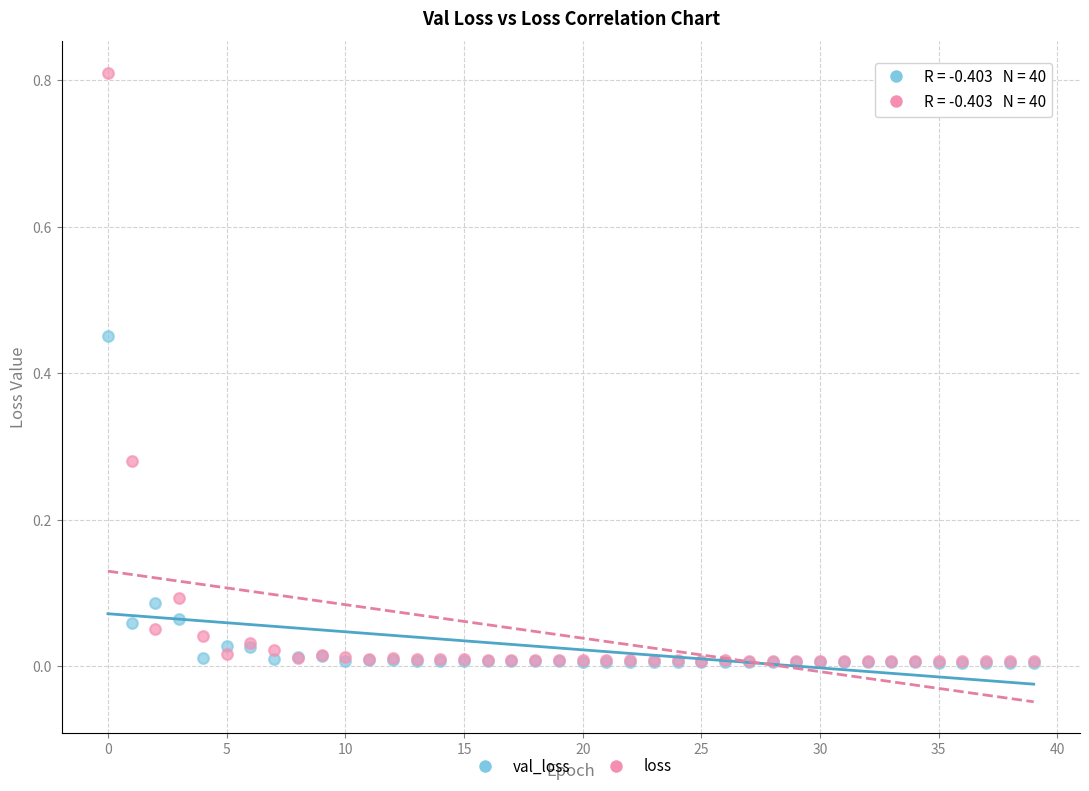

Which series has the widest spread of Y values?

loss